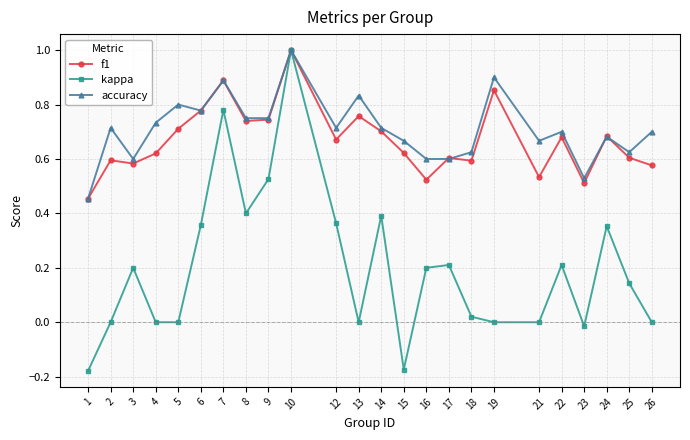

What is the maximum value for f1?

1.0